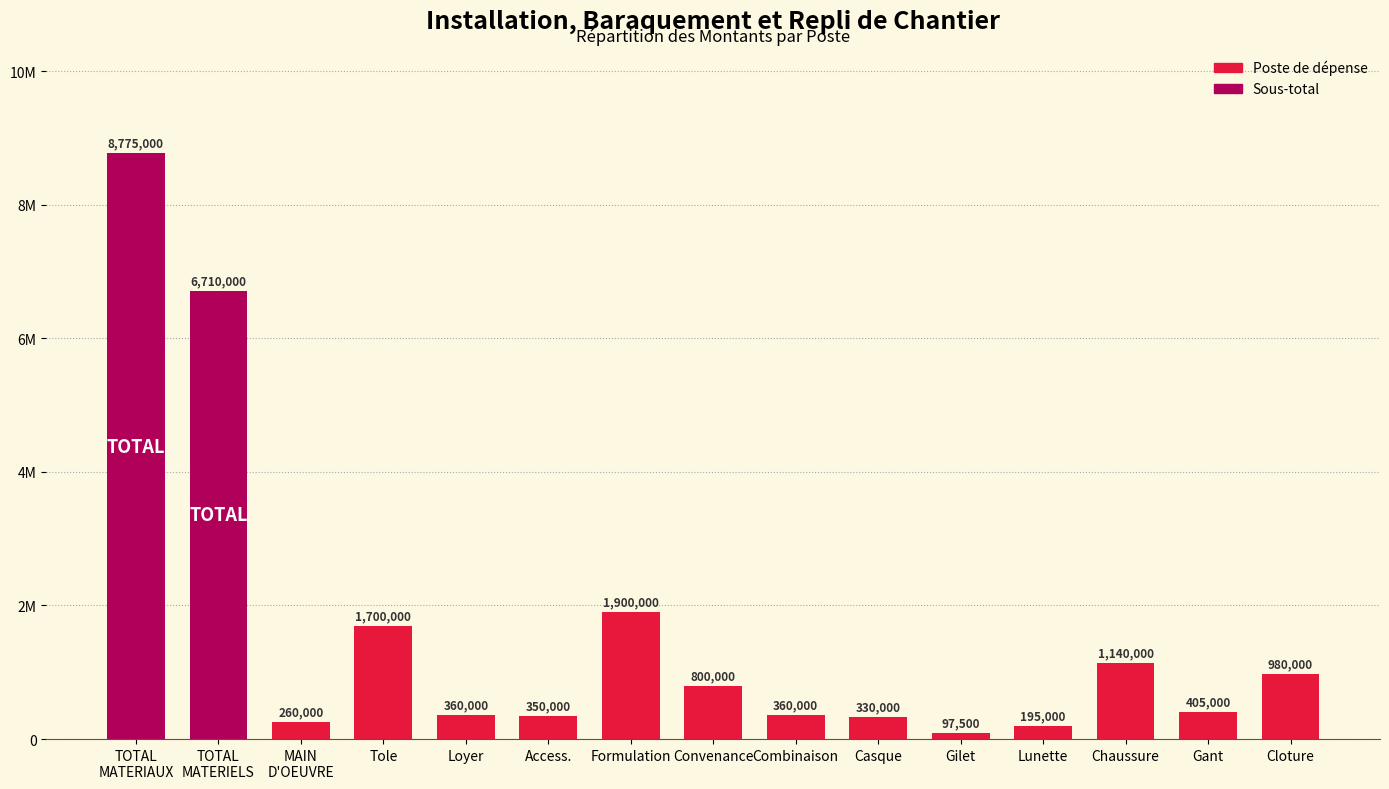

True or false: the data shows 11805450 at TOTAL
MATERIELS.

False